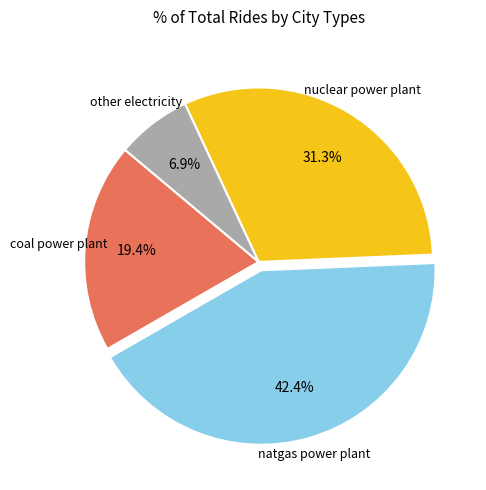

Is there any slice that represents more than half of the pie?

No